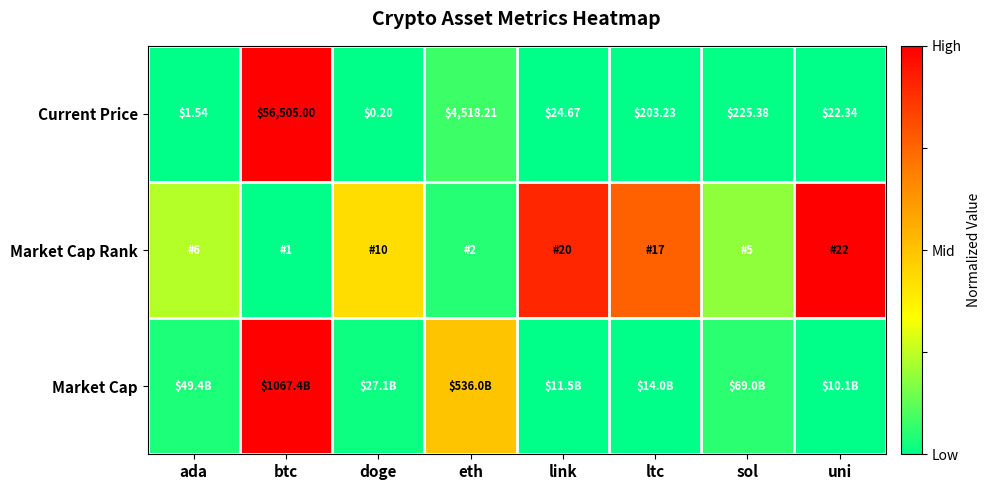

Which category has the highest value in the Current Price series?

btc